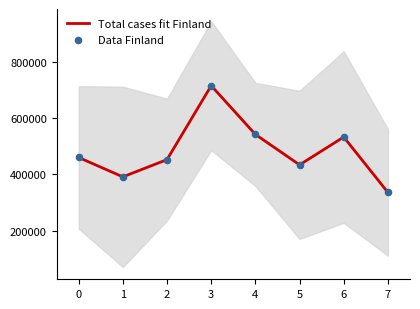

What are all the series names shown in the legend?

Total cases fit Finland, Data Finland